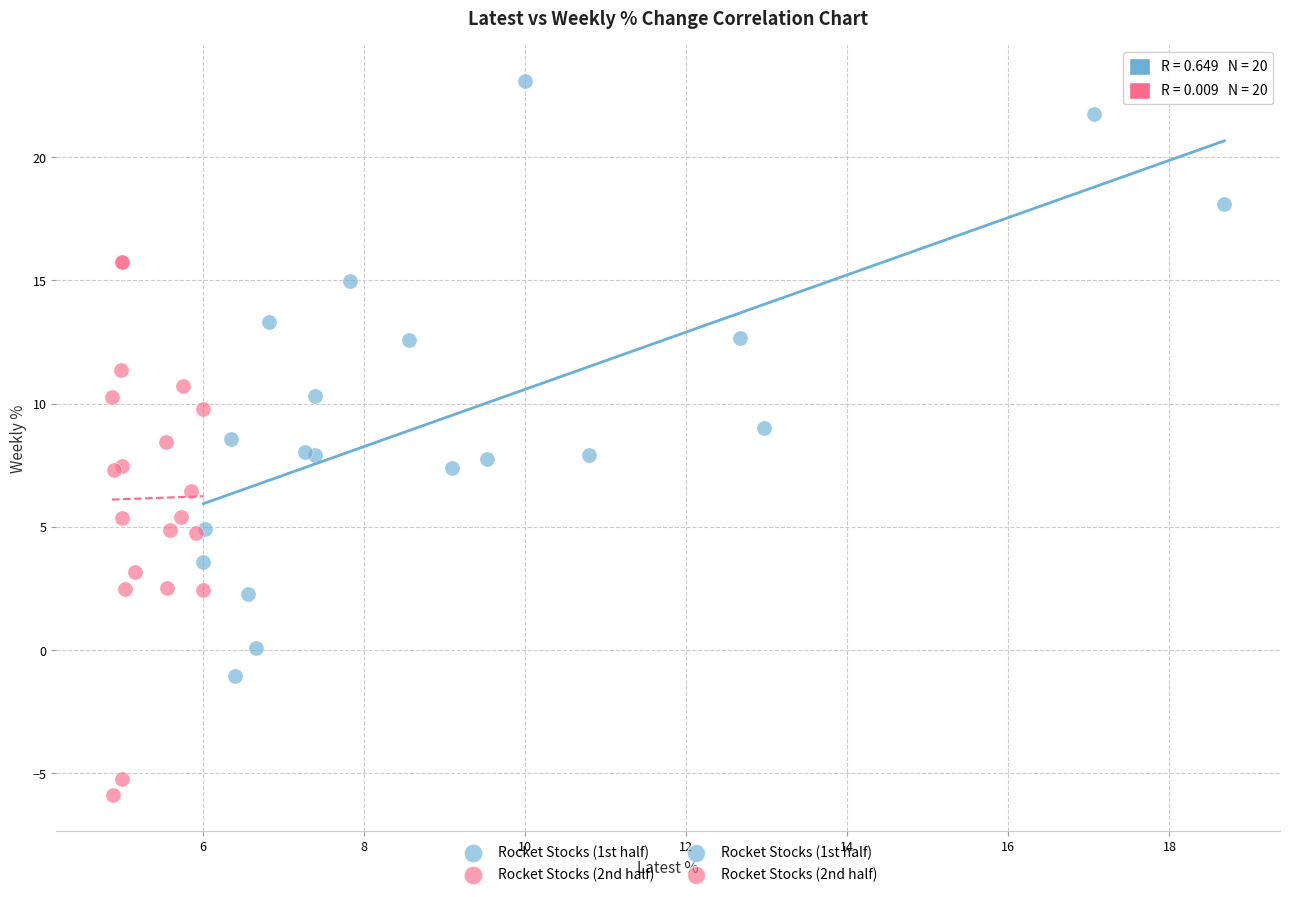

Which series reaches the minimum Y coordinate?

Rocket Stocks (2nd half)